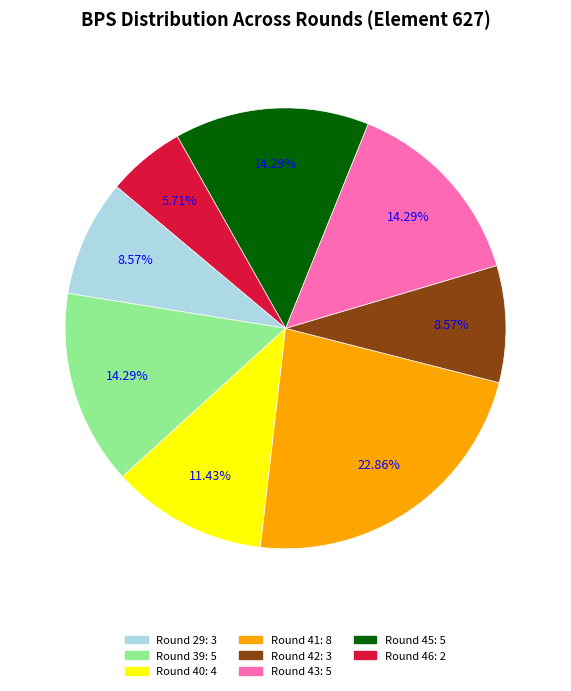

Does any single category account for the majority?

No